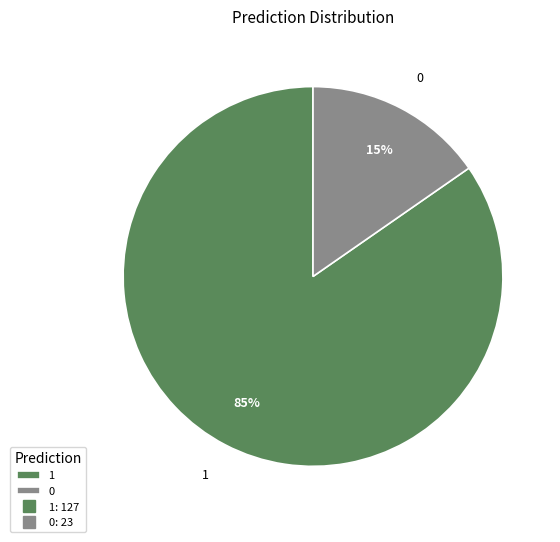

What is the largest slice in the pie chart?

1